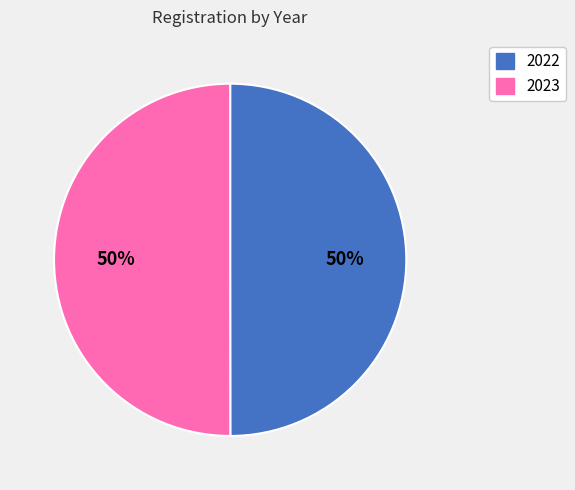

To the nearest percent, what is the combined percentage of 2022 and 2023?

100%